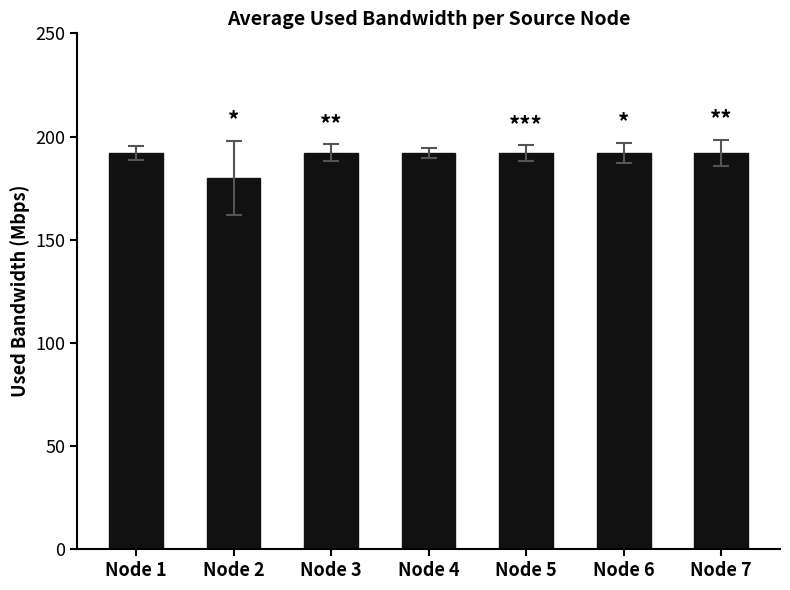

What is the average value?

190.3